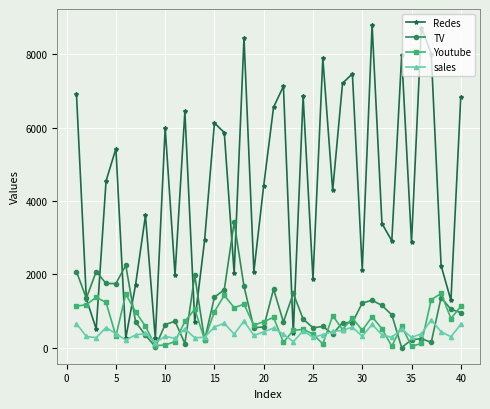

Rank the series by their maximum value, from highest to lowest.

Redes, TV, Youtube, sales